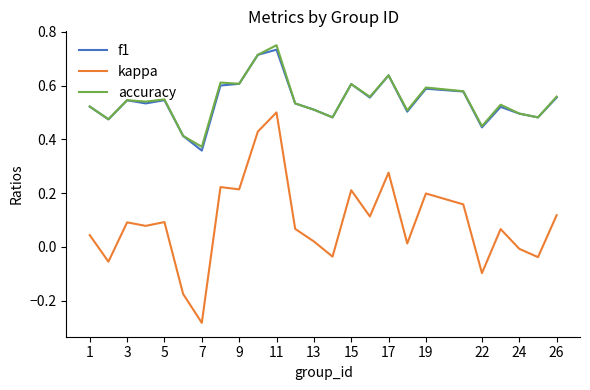

True or false: f1 and kappa intersect in this chart.

False